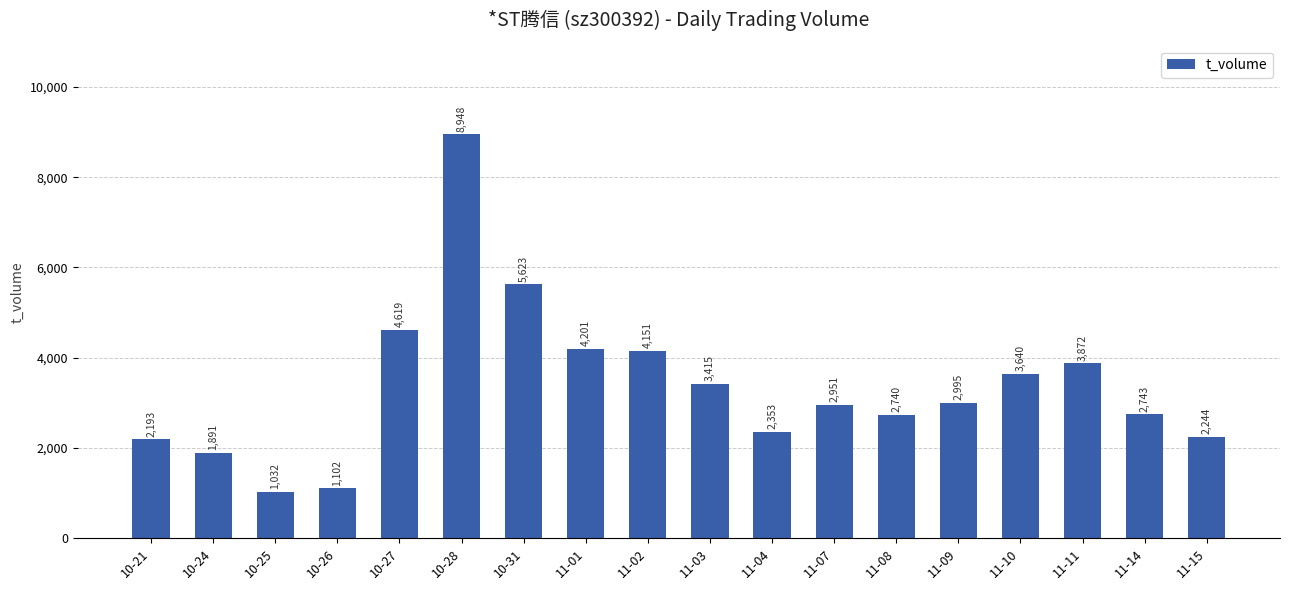

Between 11-03 and 11-01, which is larger?

11-01